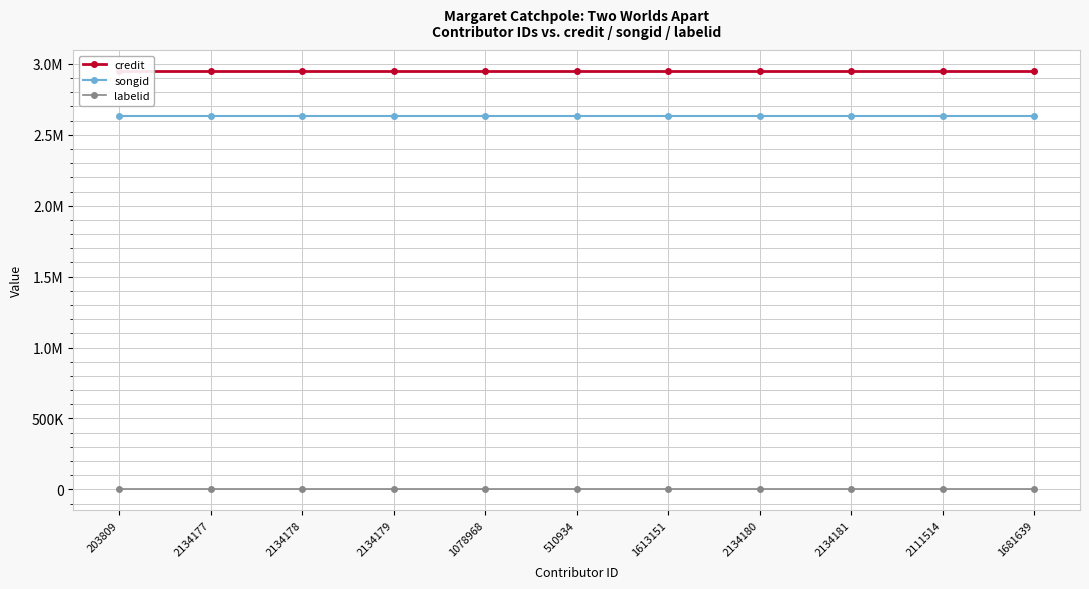

What value does the songid series have at 1078968?

2629876